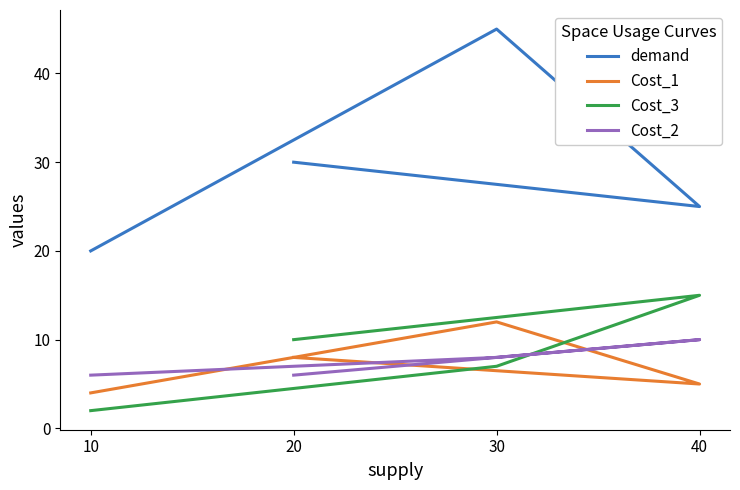

True or false: Cost_3 has more than 1 points higher than both neighbors.

False